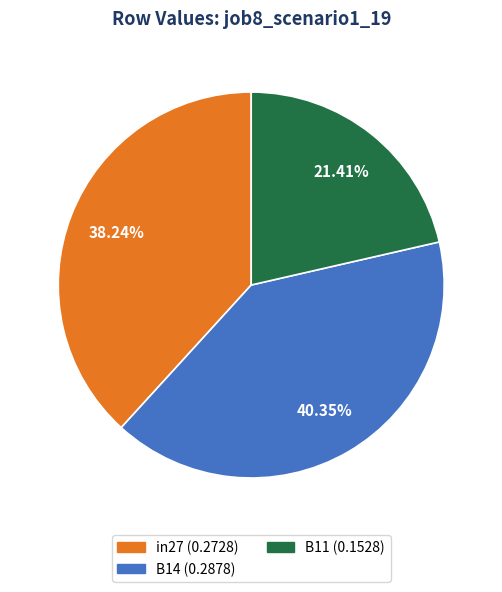

Do B14 and in27 together represent more than half of the pie?

Yes